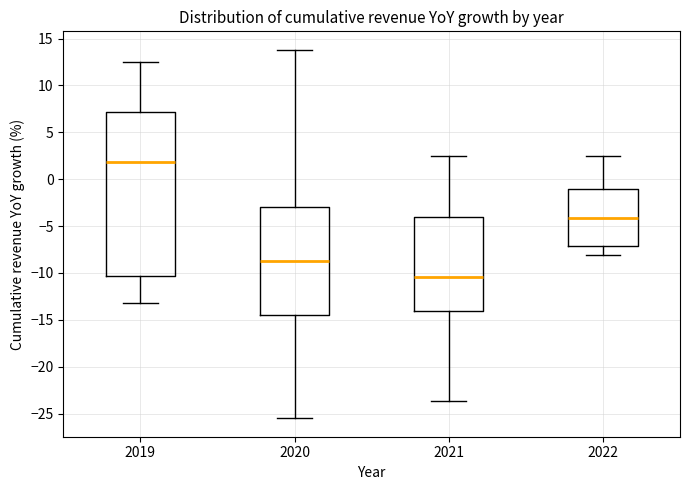

Reading left to right, read every box against the y-axis: the position of its median line, the range the box covers, and the ends of its whiskers. The values are not printed on the chart, so give them approximately, as read against the axis.

2019: median 2.0, box -10.5 to 7.0, whiskers -13.0 to 12.5
2020: median -9.0, box -14.5 to -3.0, whiskers -25.5 to 14.0
2021: median -10.5, box -14.0 to -4.0, whiskers -23.5 to 2.5
2022: median -4.0, box -7.0 to -1.0, whiskers -8.0 to 2.5